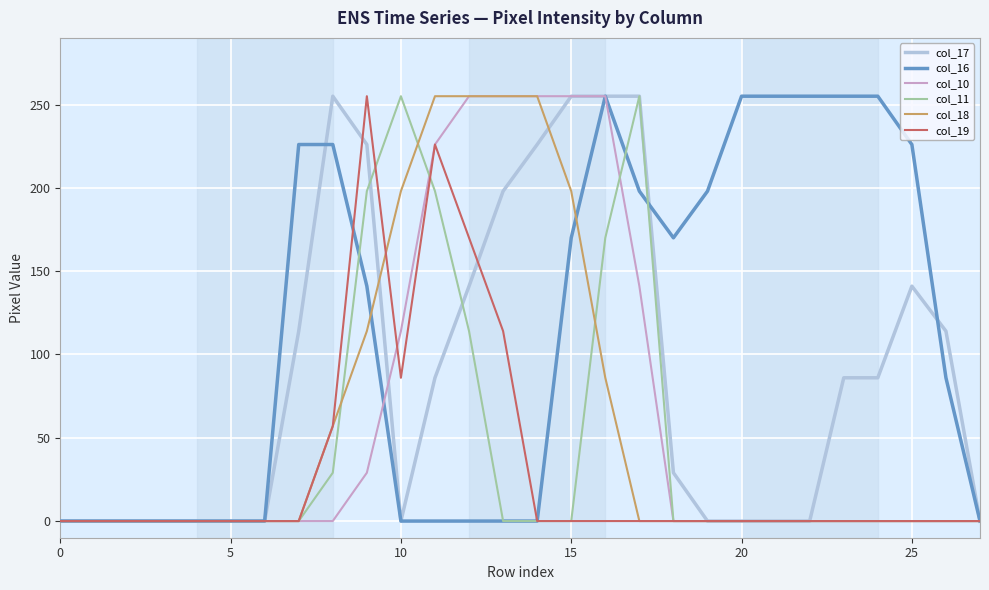

What is the maximum value for col_17?

255